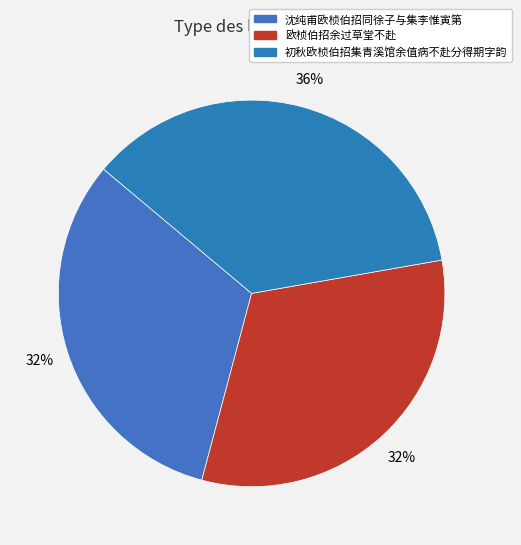

Which category has the smallest portion of the pie?

欧桢伯招余过草堂不赴